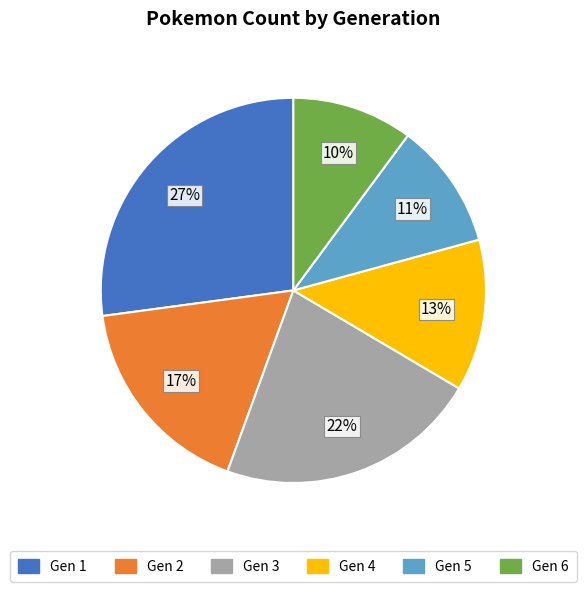

To the nearest percent, what is the average slice percentage?

17%